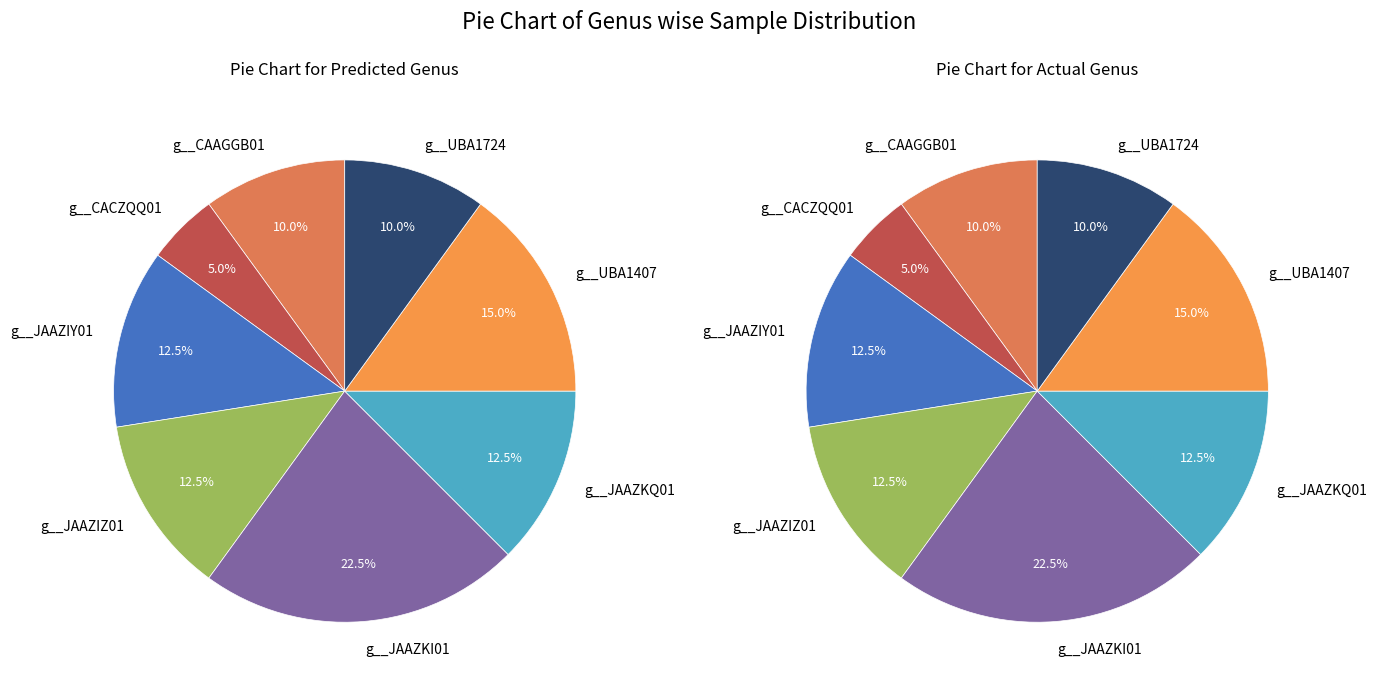

To the nearest percent, what is the difference between the largest and smallest slice percentages?

18%